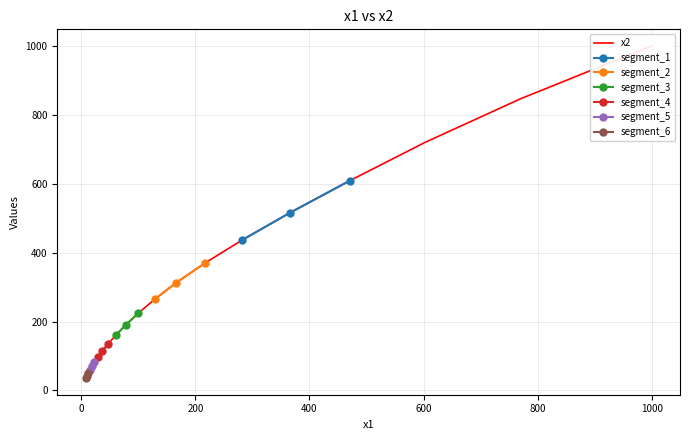

What is the lowest value of the segment_1 series?

436.0